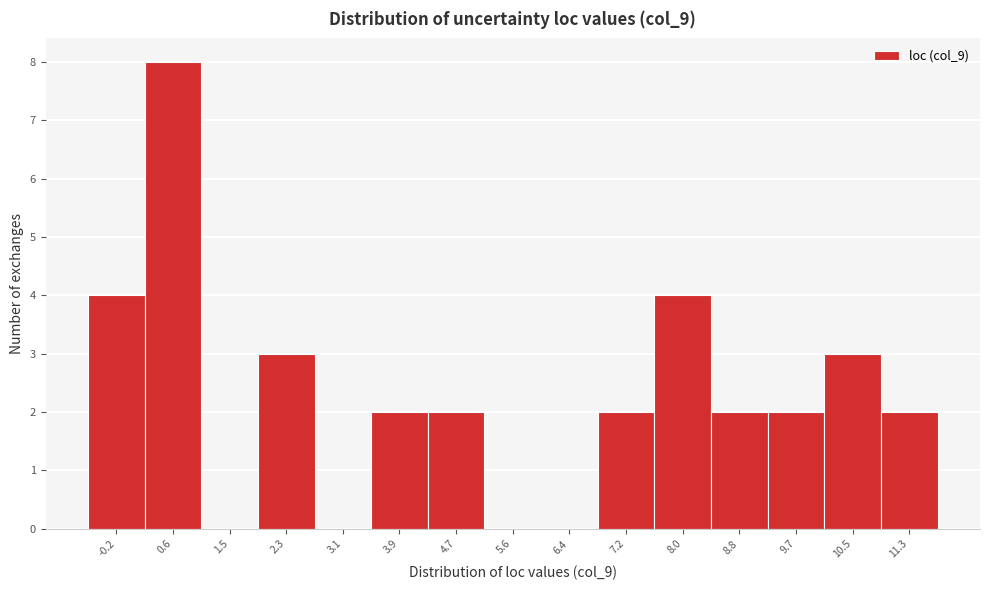

Reading left to right, list all the values displayed in this chart.

-0.2=4	0.6=8	1.5=0	2.3=3	3.1=0	3.9=2	4.7=2	5.6=0	6.4=0	7.2=2	8.0=4	8.8=2	9.7=2	10.5=3	11.3=2